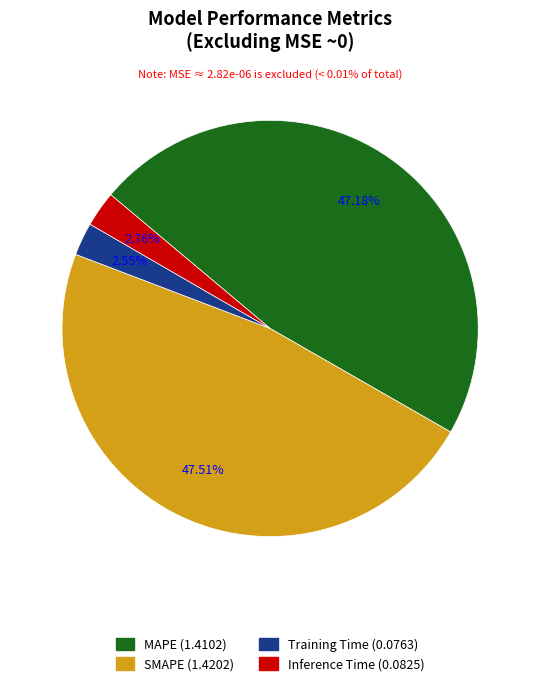

Is there any slice that represents more than half of the pie?

No